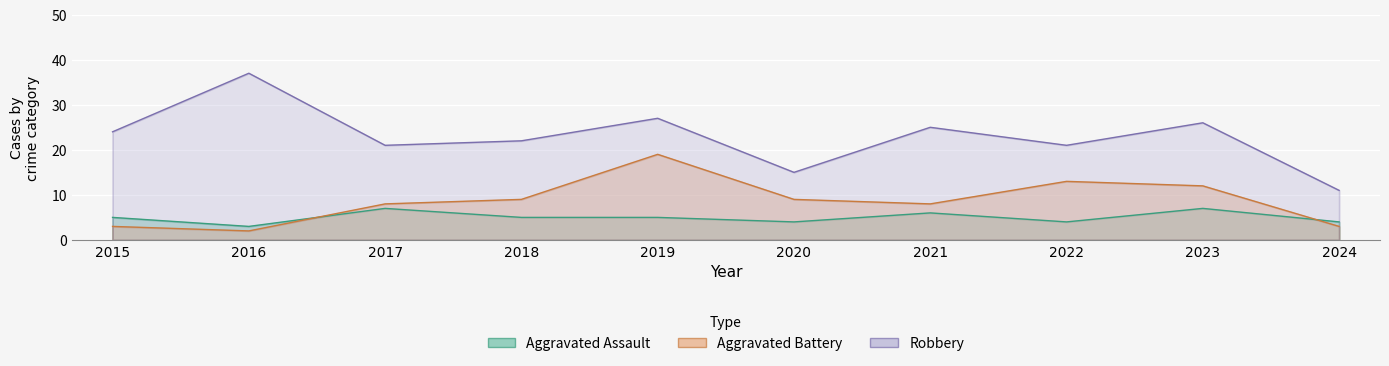

True or false: Robbery has more than 0 points higher than both neighbors.

True